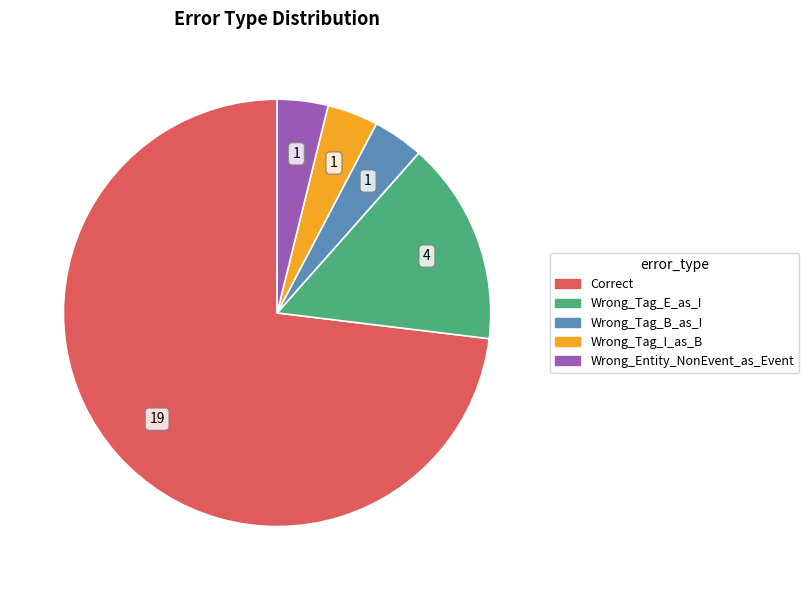

The Wrong_Tag_B_as_I slice represents 14% of the pie. True or false?

False